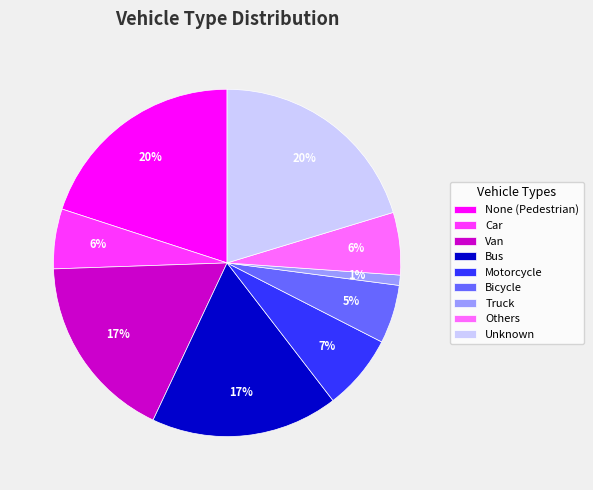

Count the number of slices in the pie.

9